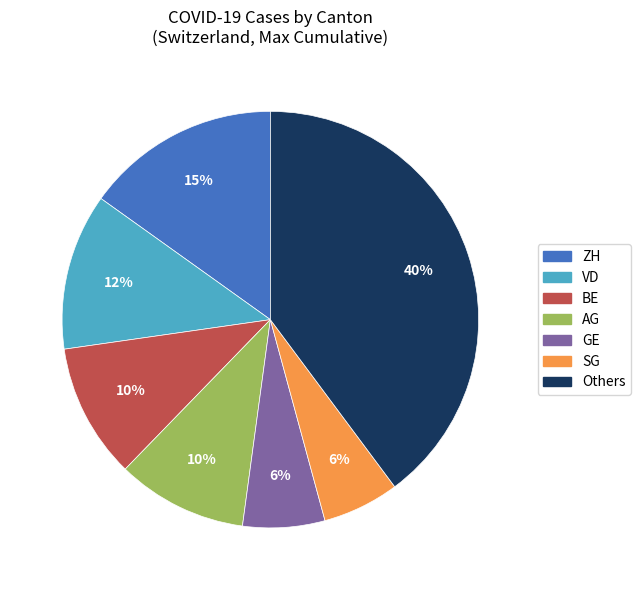

Count the number of slices in the pie.

7